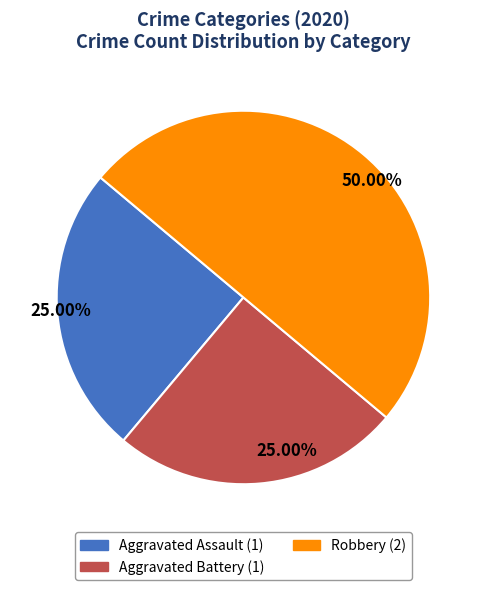

Combined, what portion of the pie is Robbery and Aggravated Battery?

75.0%